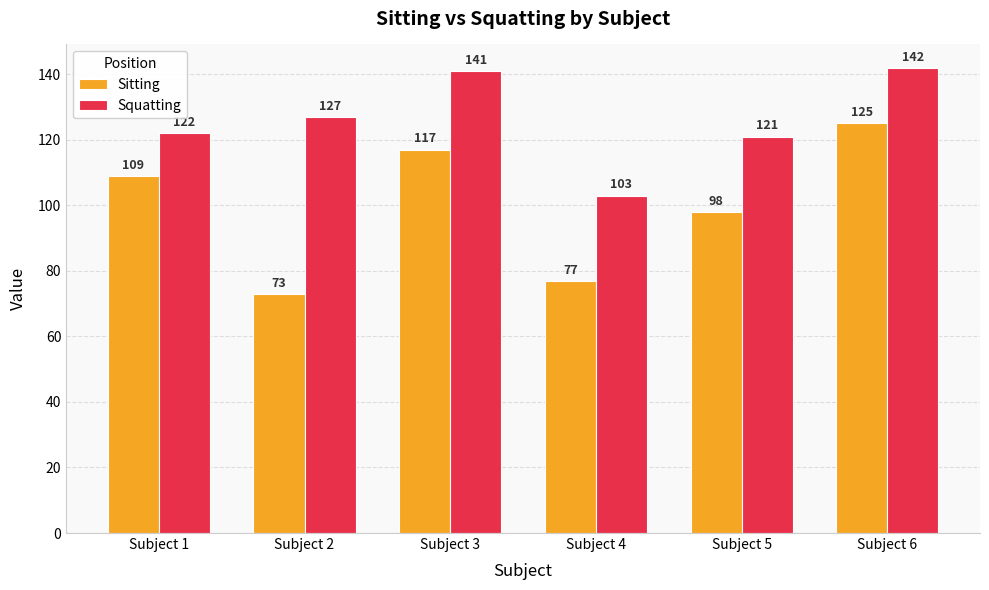

Reading right to left, list all the values displayed in this chart.

Sitting: Subject 6=125	Subject 5=98	Subject 4=77	Subject 3=117	Subject 2=73	Subject 1=109
Squatting: Subject 6=142	Subject 5=121	Subject 4=103	Subject 3=141	Subject 2=127	Subject 1=122